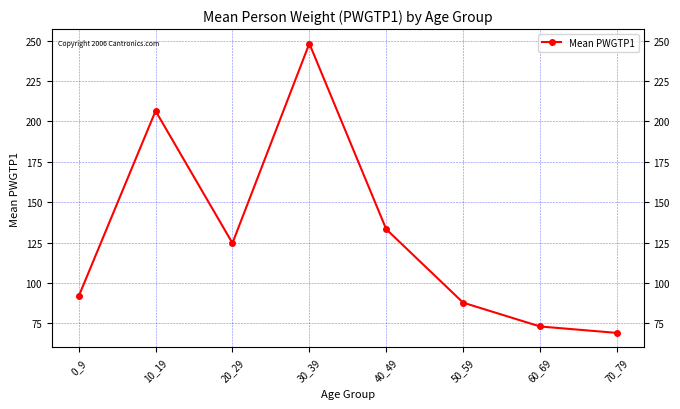

How many points are lower than both their immediate neighbors (excluding endpoints)?

1